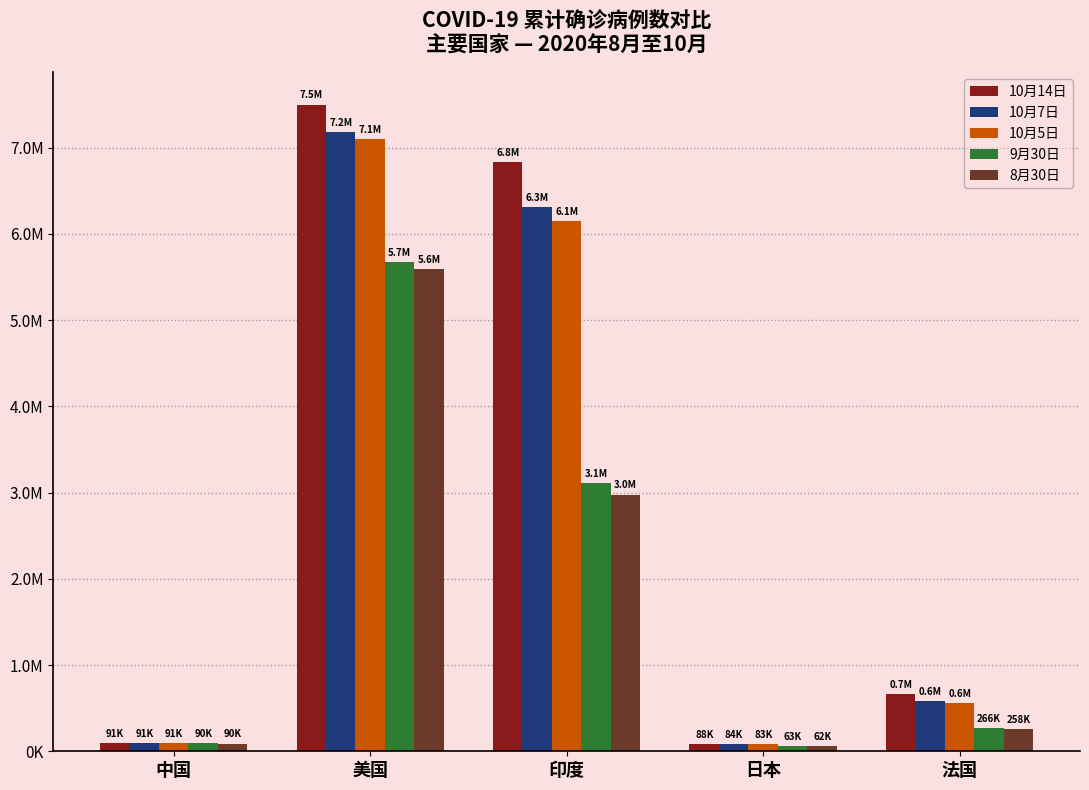

Is it true that 10月7日 equals 7182029 at 美国?

True